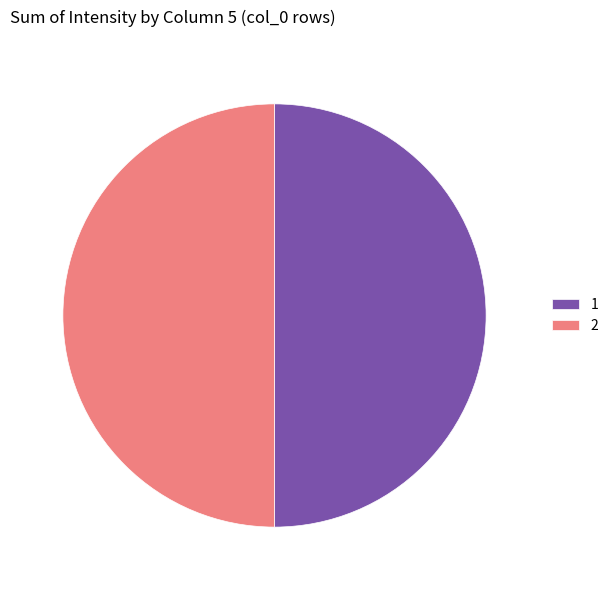

Do 2 and 1 together represent more than half of the pie?

Yes